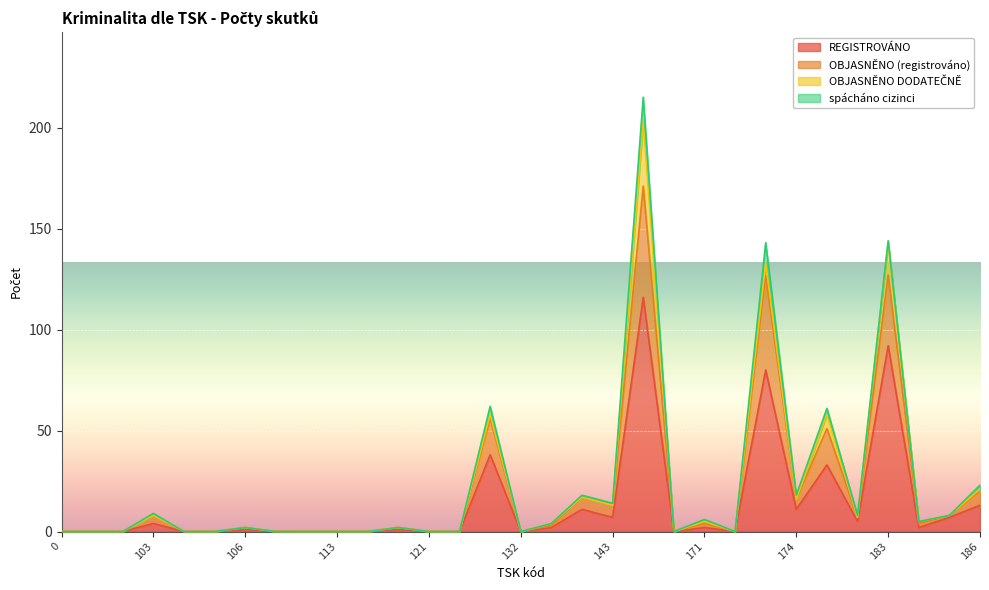

True or false: OBJASNĚNO (registrováno) and REGISTROVÁNO intersect in this chart.

False